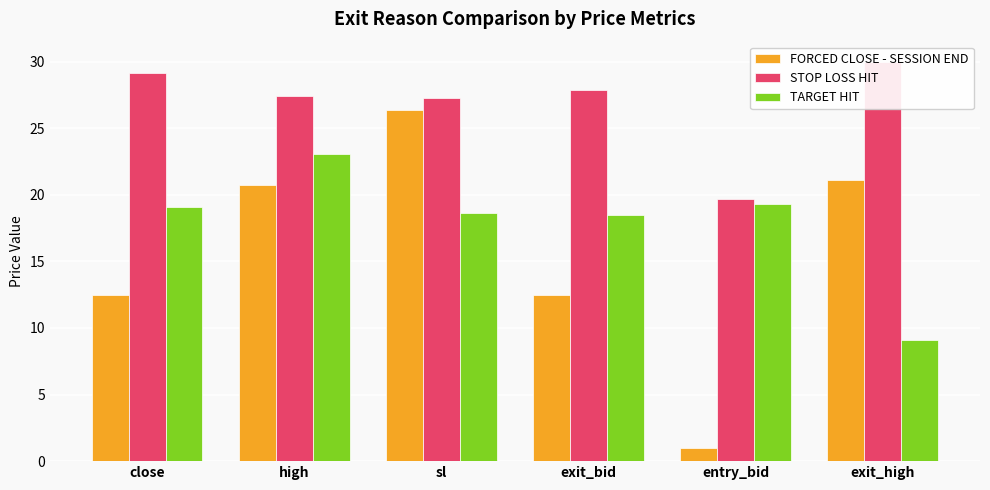

What is the difference between the highest and lowest values at exit_bid?

15.4